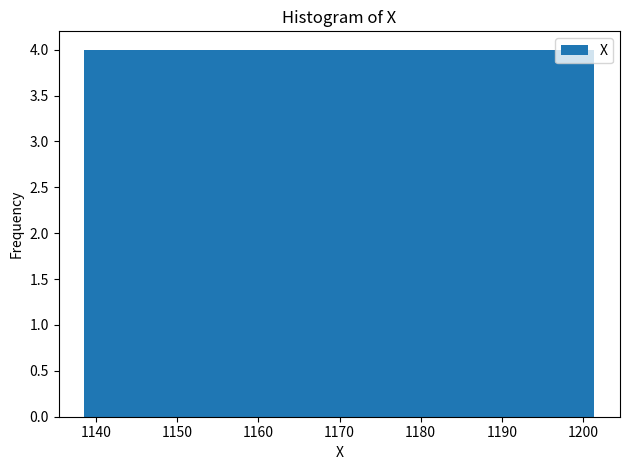

Reading left to right, transcribe this chart: for each bar, give the range it covers on the x-axis and its height. Neither the bar edges nor the heights are printed on the chart, so give them approximately, as read against the axes.

1139 to 1145: 4
1145 to 1151: 4
1151 to 1157: 4
1157 to 1164: 4
1164 to 1170: 4
1170 to 1176: 4
1176 to 1183: 4
1183 to 1189: 4
1189 to 1195: 4
1195 to 1201: 4